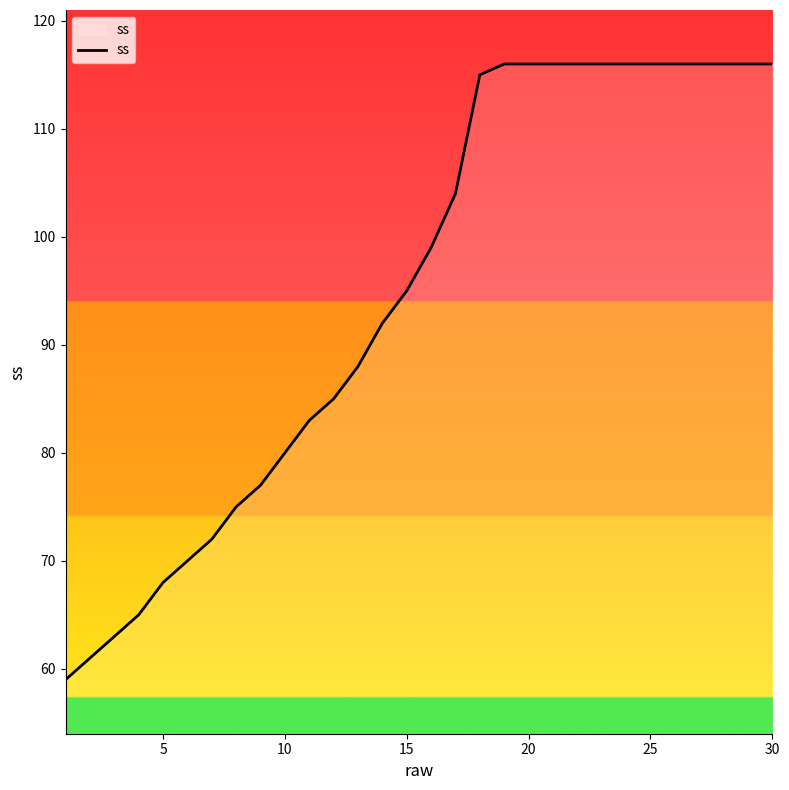

What is the maximum value shown in the chart?

116